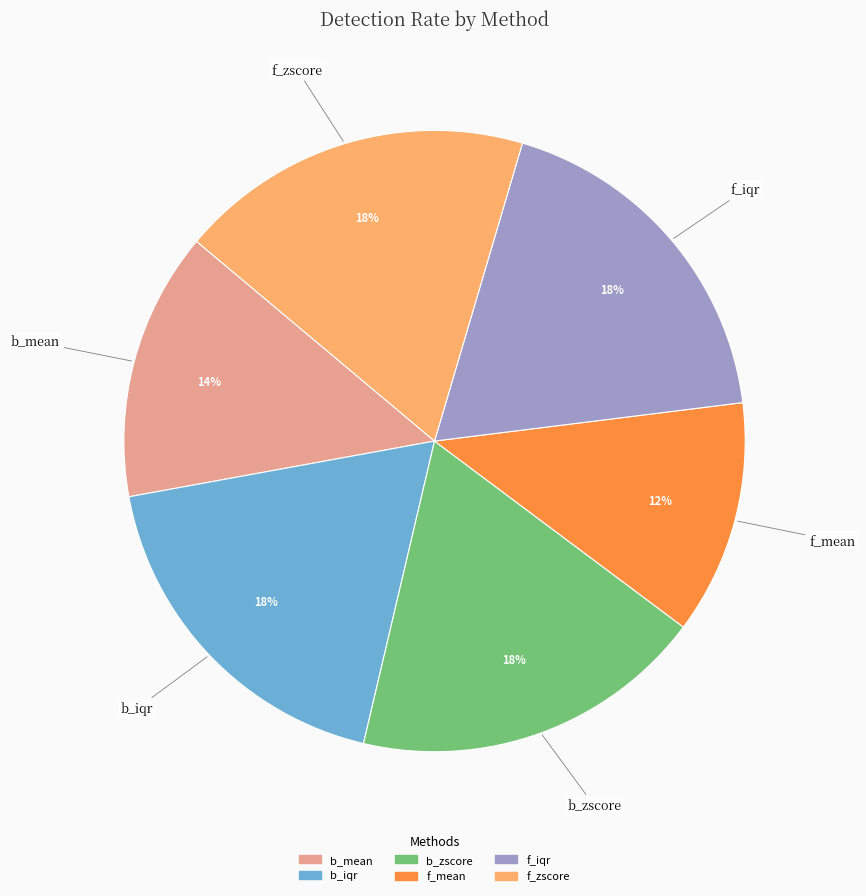

True or false: b_zscore accounts for 18% of the total.

True